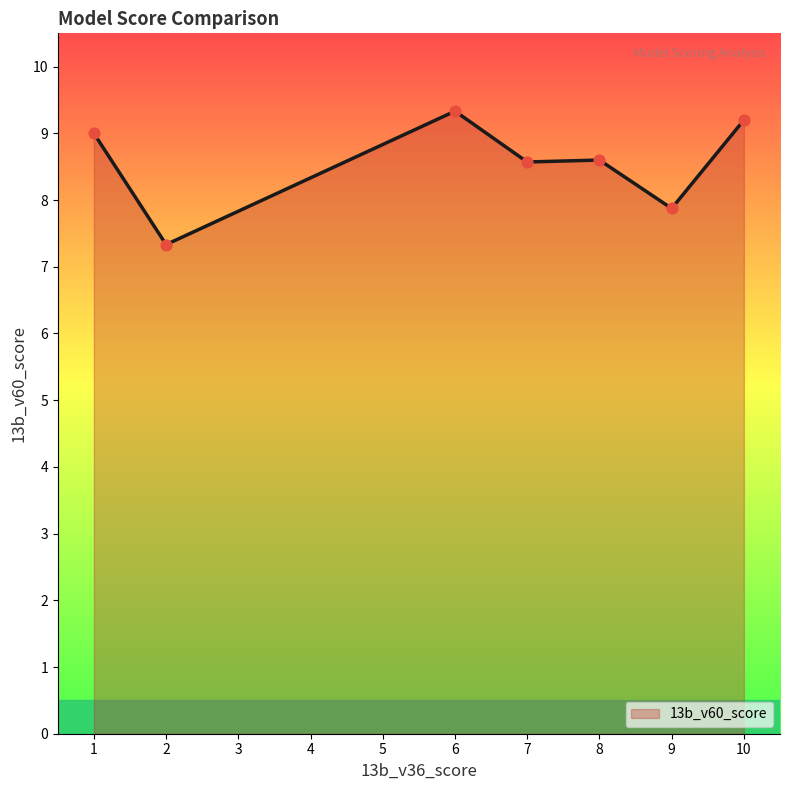

What is the ratio of the value at 7 to the value at 9?

1.1